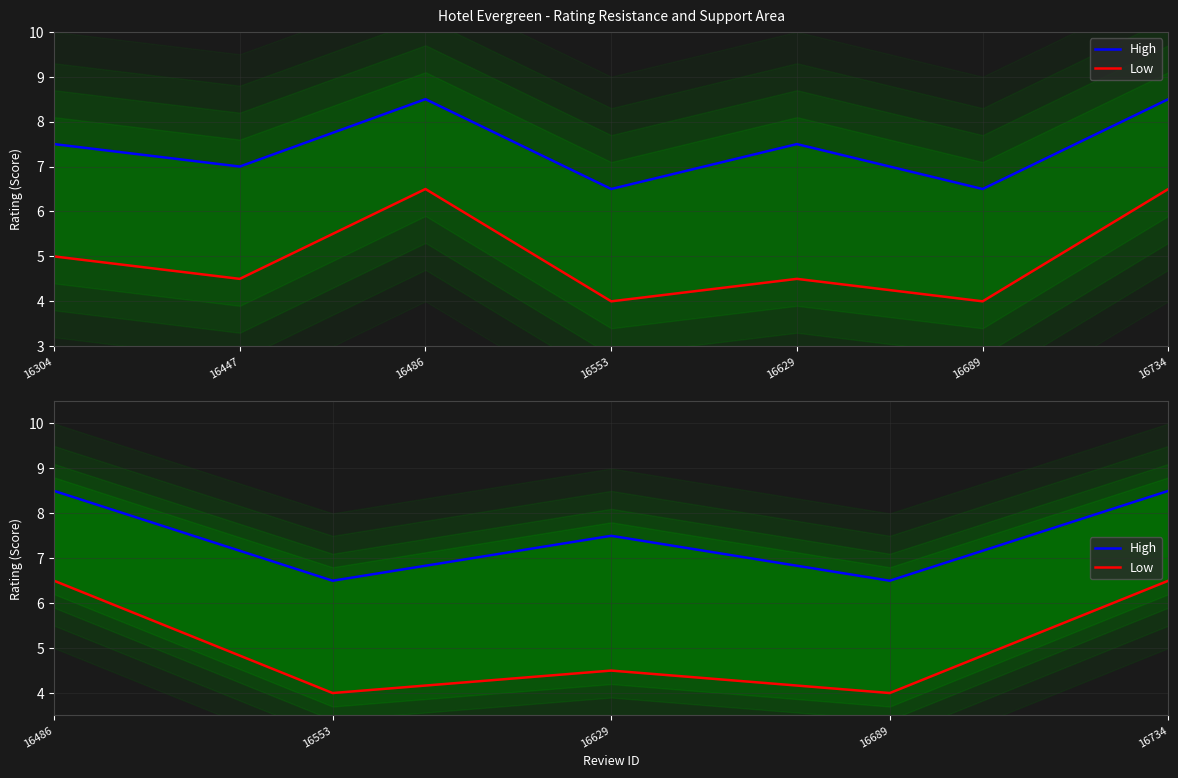

What is the average value of the High series?

7.5